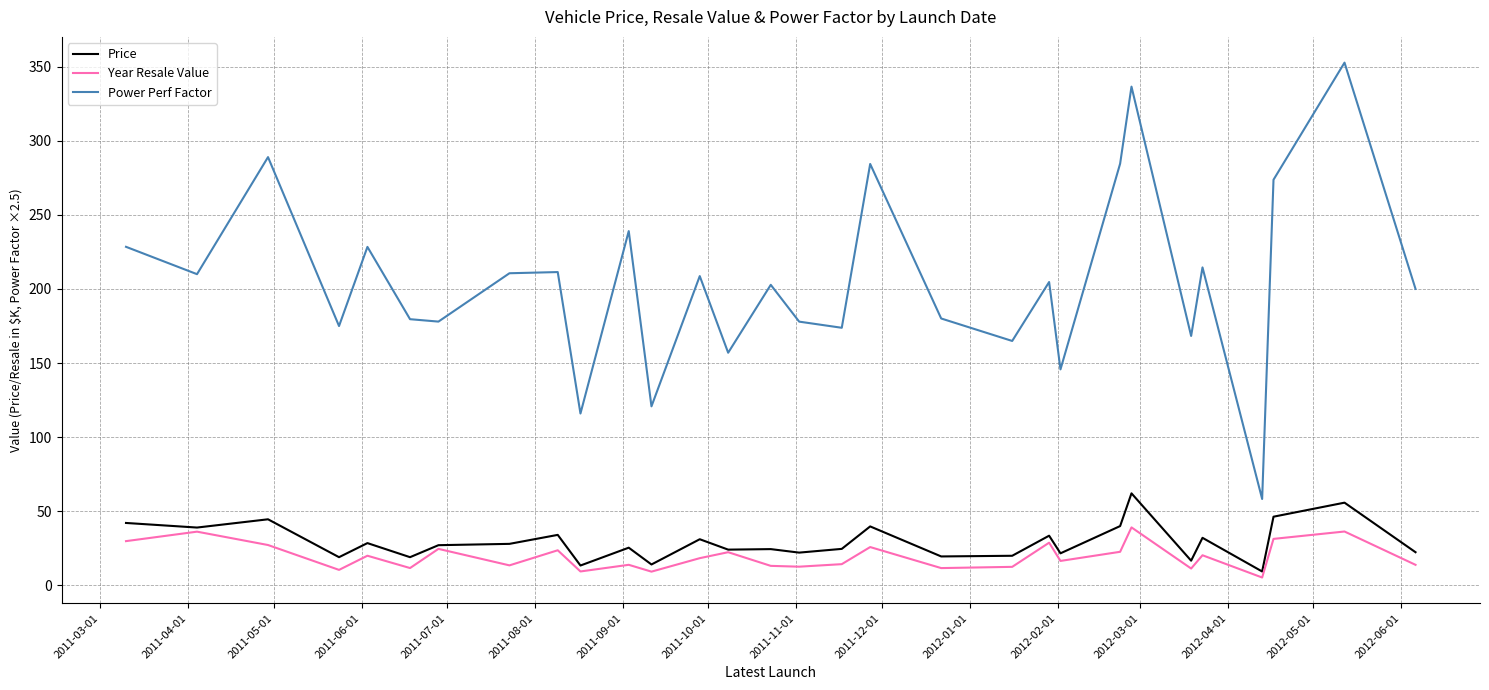

Which series has the largest range (max minus min)?

Power Perf Factor